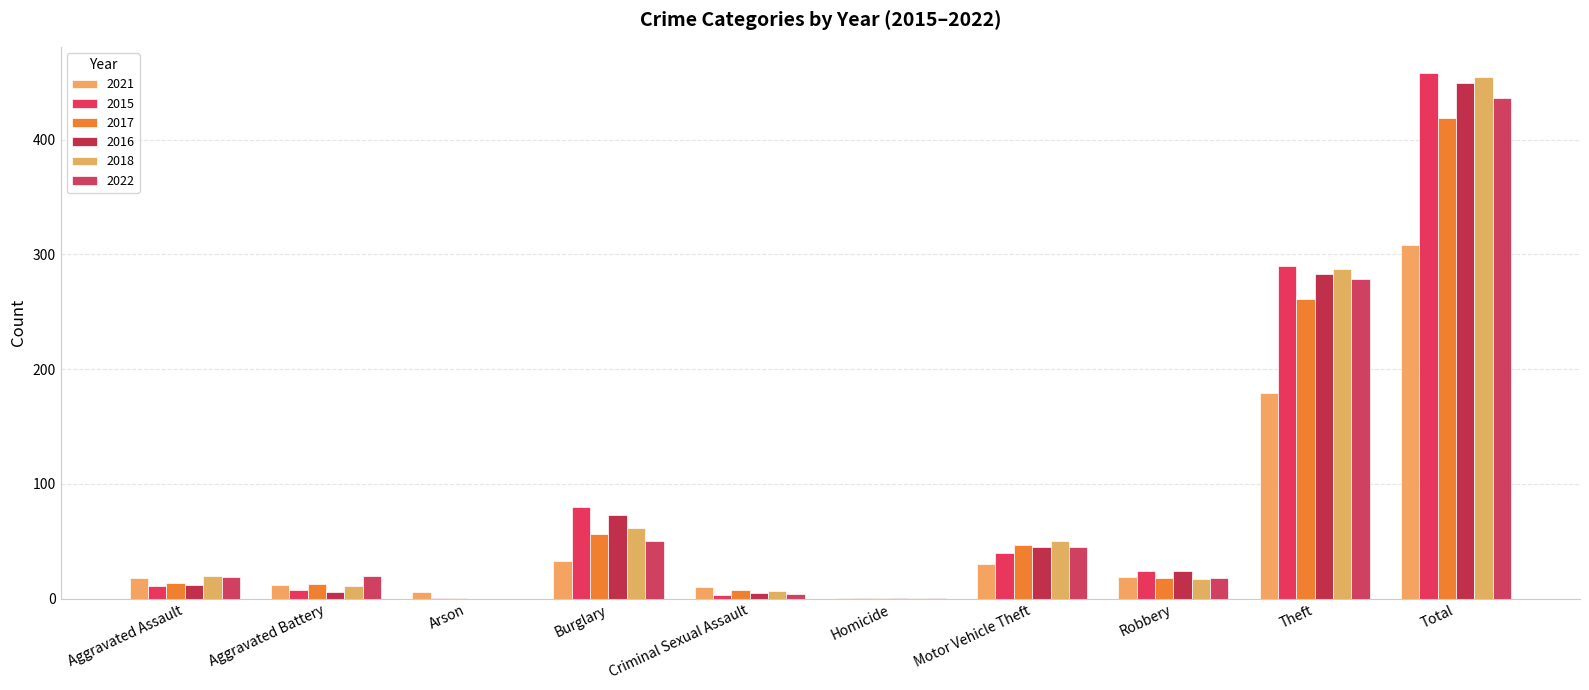

What is the maximum value for 2018?

455